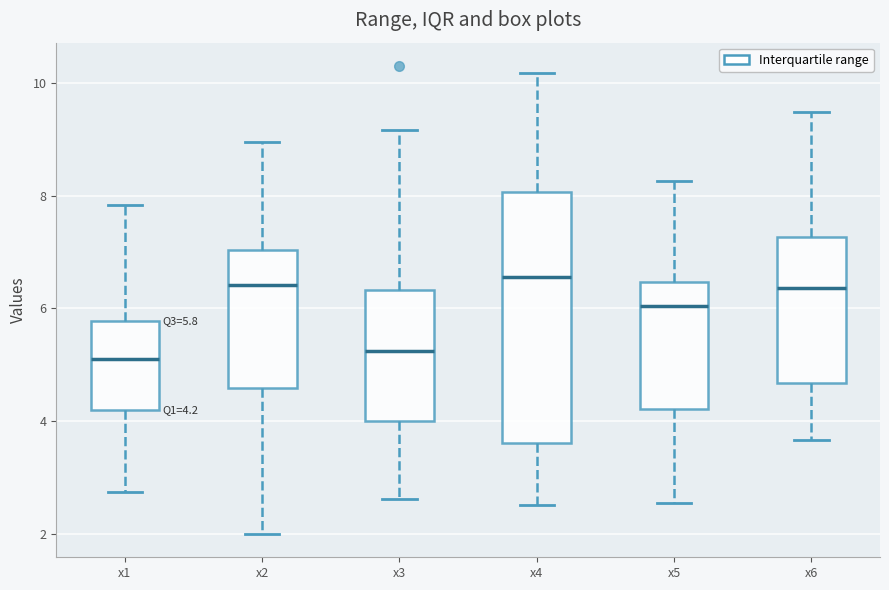

Comparing the boxes themselves (not the whiskers), which one is the tallest?

x4